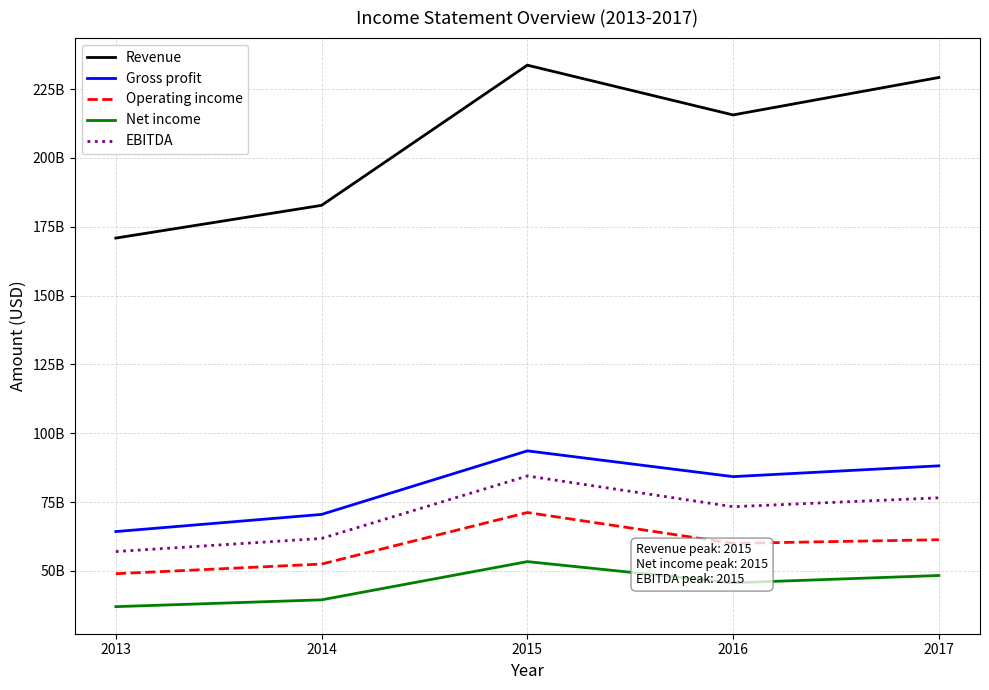

True or false: Gross profit has a value of 97668885906 at 2014.

False